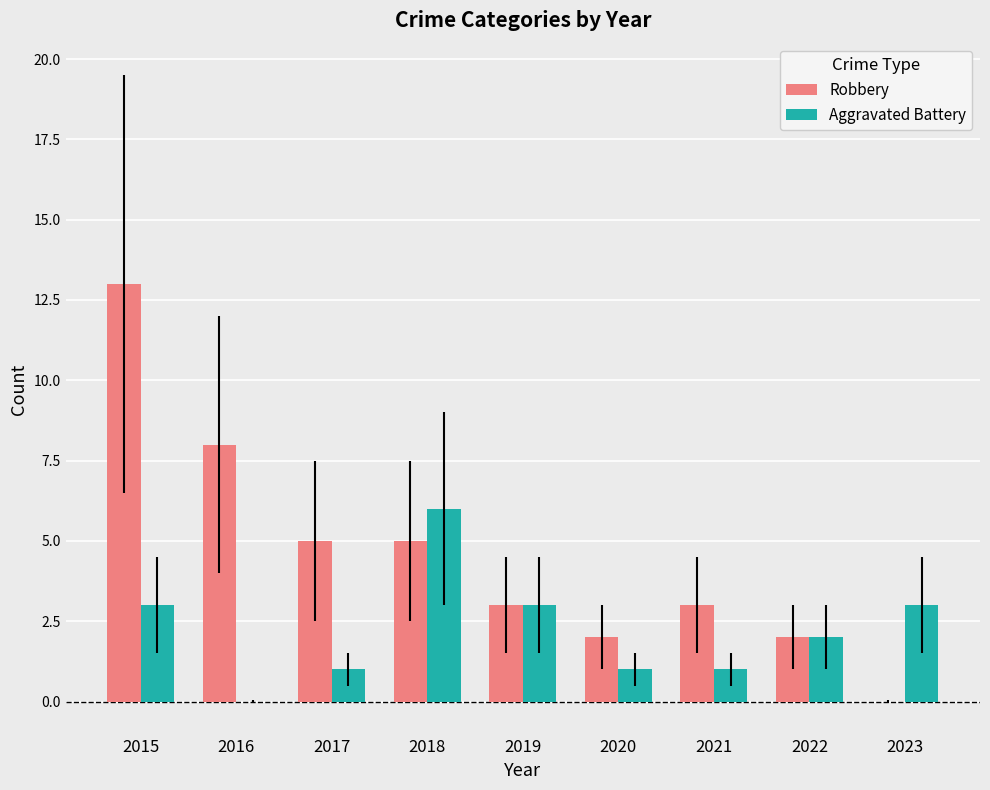

Which category has the highest value across all series?

2015